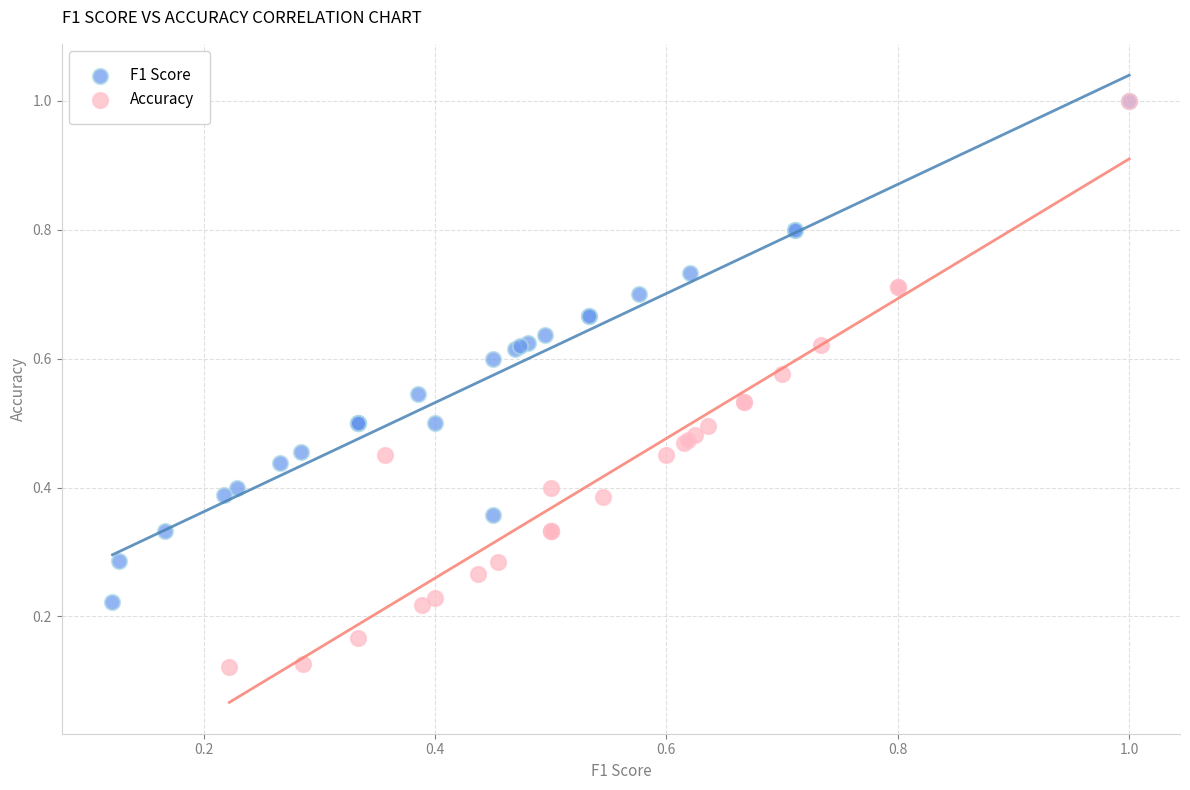

Which series has the largest Y range (max minus min)?

Accuracy